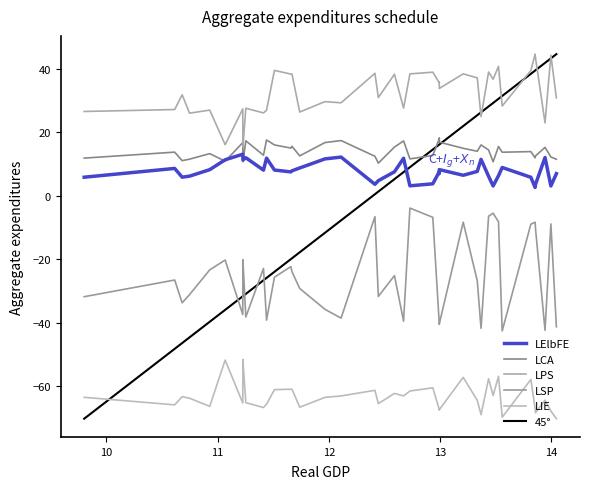

How many data points in LCA are less than 13?

17